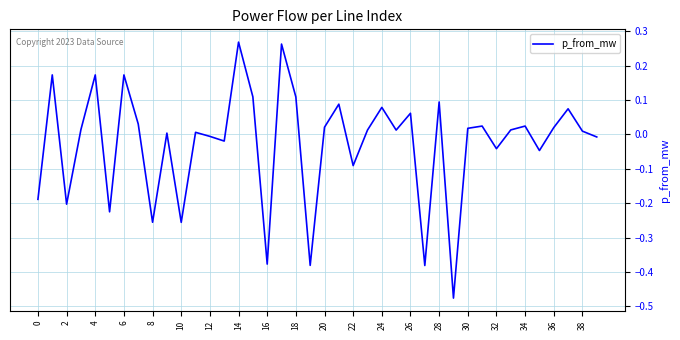

What is the difference between the maximum and minimum values?

0.7